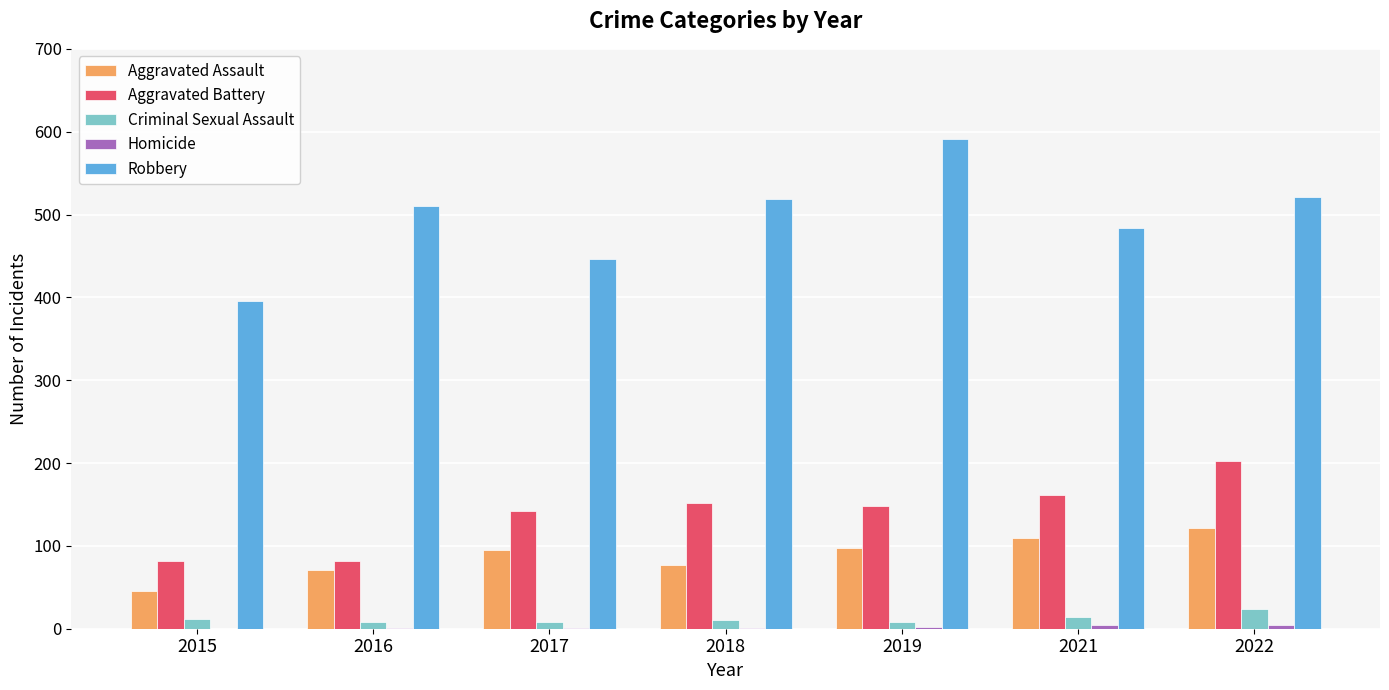

Which series has the largest range (max minus min)?

Robbery